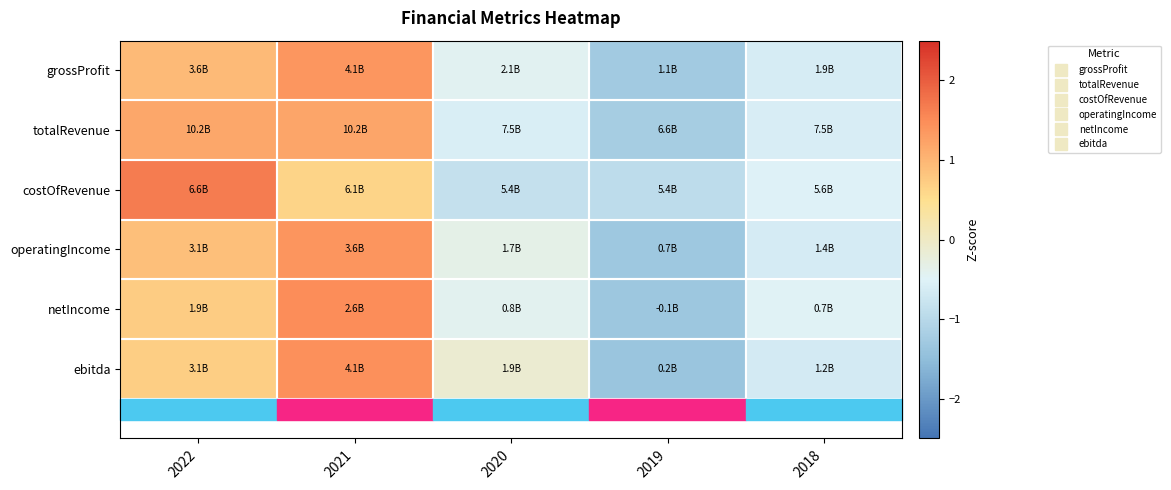

Reading left to right, transcribe all the data shown in this chart.

grossProfit: 2022=0.9	2021=1.4	2020=-0.4	2019=-1.3	2018=-0.6
totalRevenue: 2022=1.2	2021=1.2	2020=-0.6	2019=-1.2	2018=-0.6
costOfRevenue: 2022=1.7	2021=0.6	2020=-0.8	2019=-0.9	2018=-0.5
operatingIncome: 2022=0.9	2021=1.4	2020=-0.3	2019=-1.3	2018=-0.6
netIncome: 2022=0.7	2021=1.5	2020=-0.4	2019=-1.3	2018=-0.5
ebitda: 2022=0.7	2021=1.5	2020=-0.1	2019=-1.4	2018=-0.7